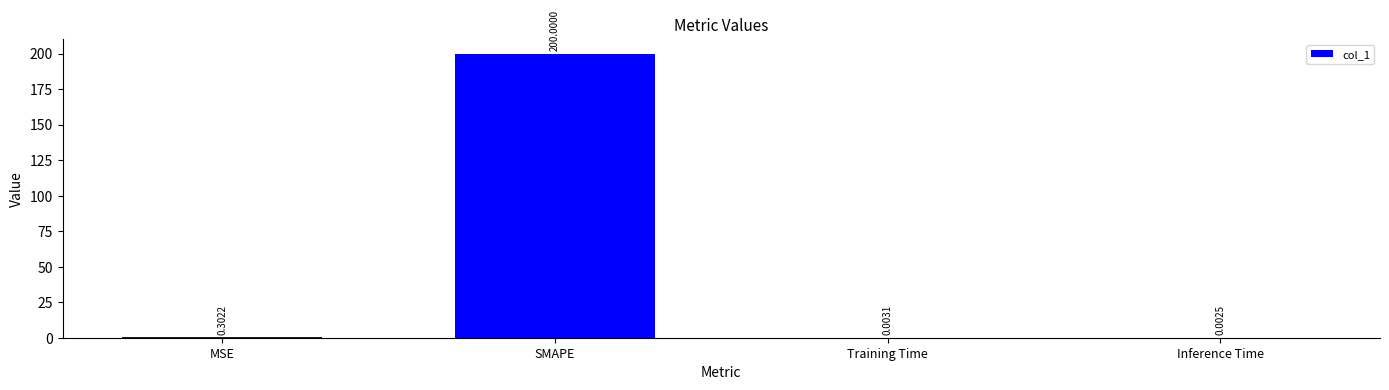

How many distinct data groups are displayed?

1